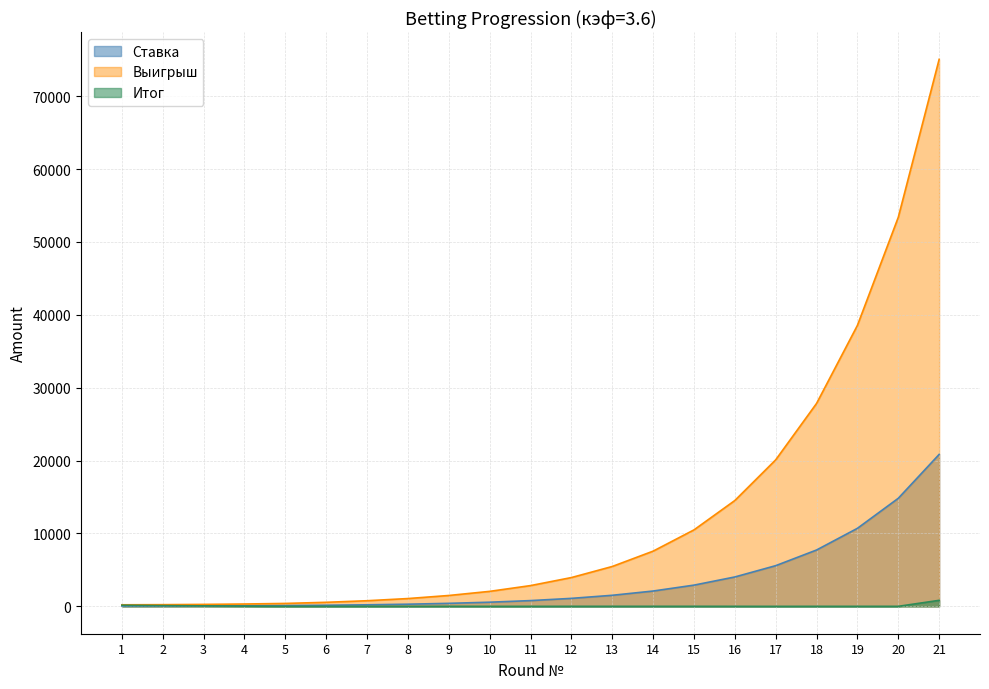

At how many categories does at least one series exceed 18649?

5